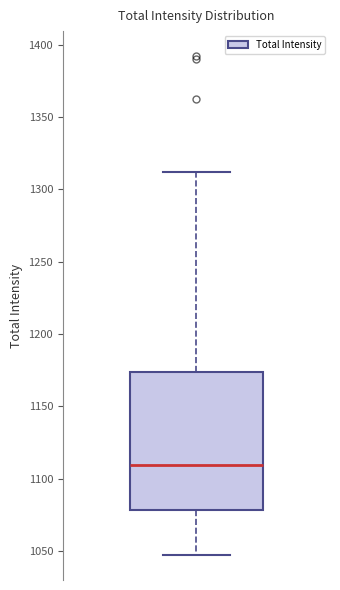

Where does the median line of the box sit on the y-axis? The values are not printed on the chart, so give them approximately, as read against the axis.

1110